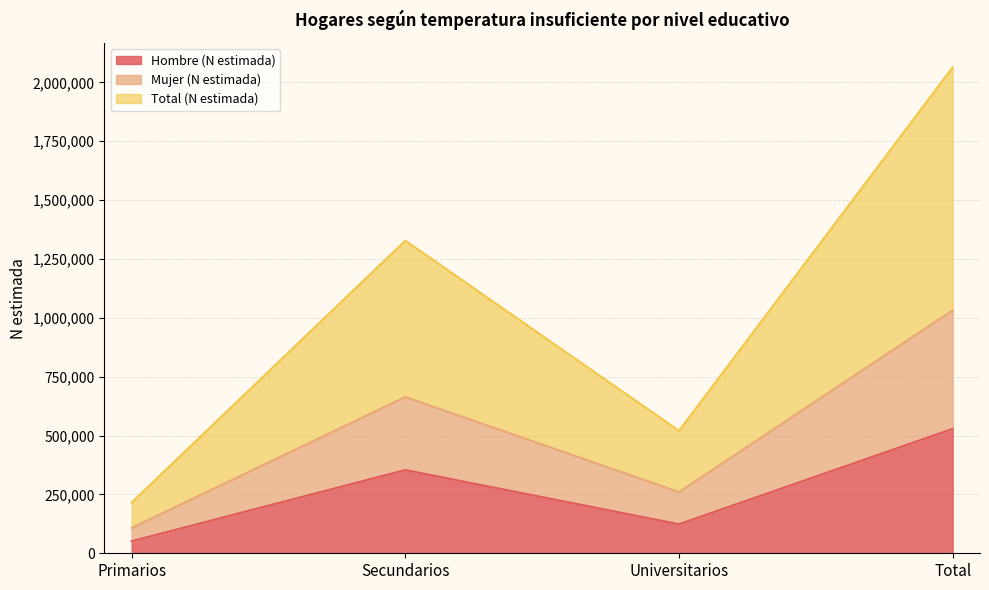

Which series has the widest spread of values?

Total (N estimada)